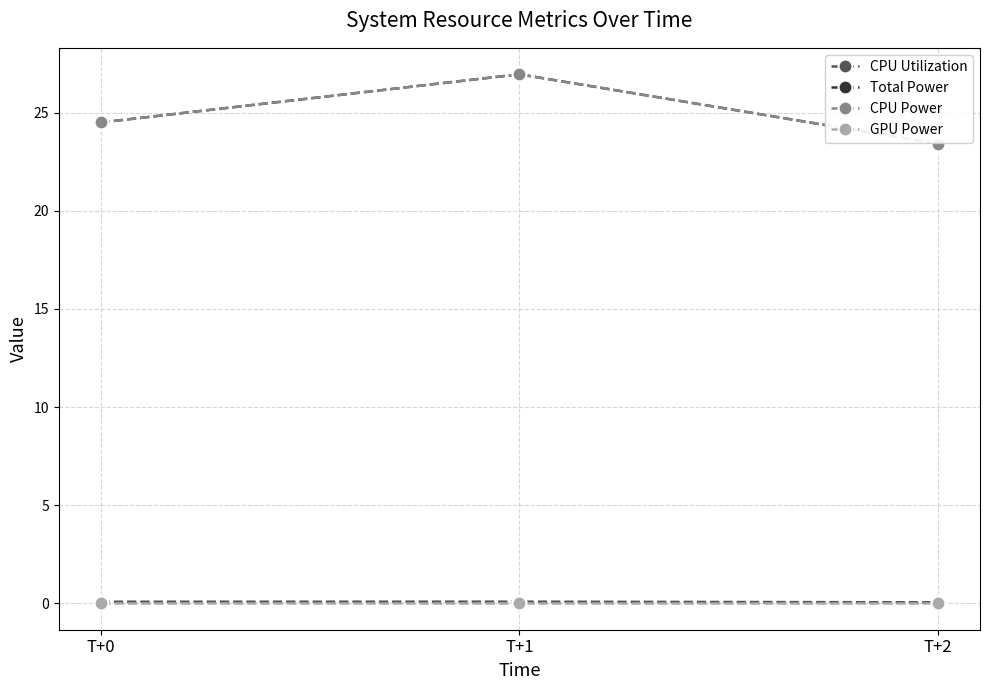

Is it true that Total Power equals 37.1 at T+2?

False